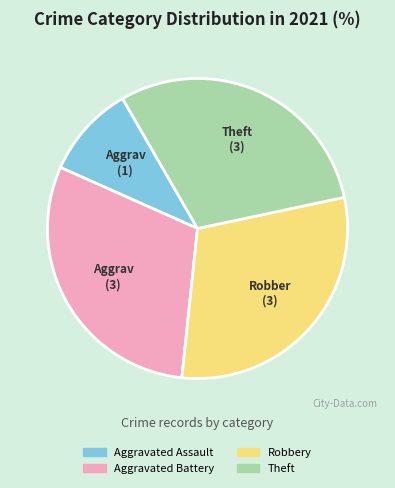

Which has a higher value, Aggravated Assault or Aggravated Battery?

Aggravated Battery